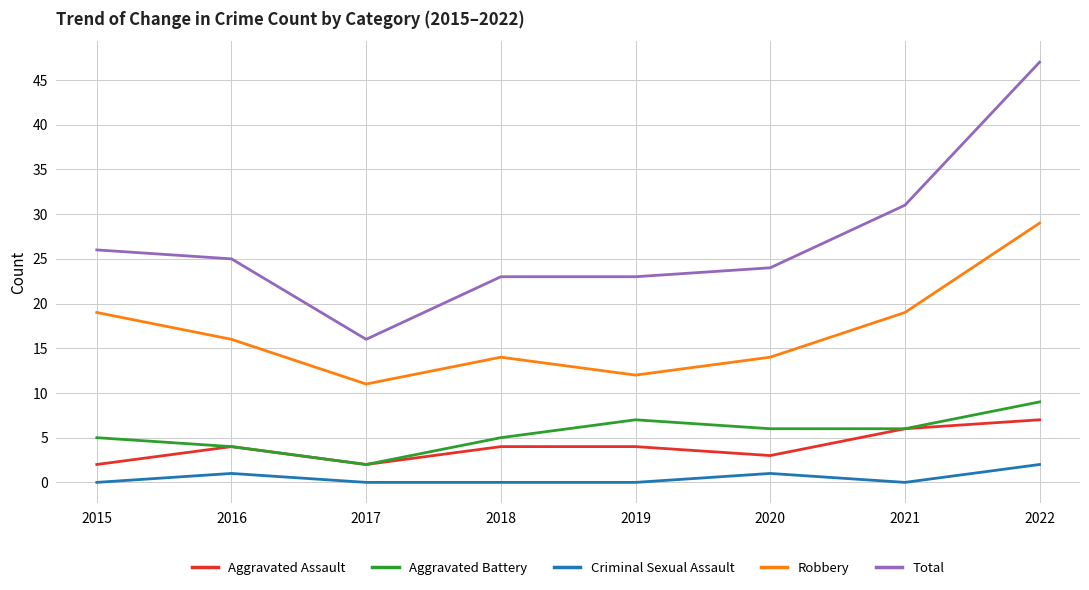

True or false: Robbery and Total cross at least once.

False